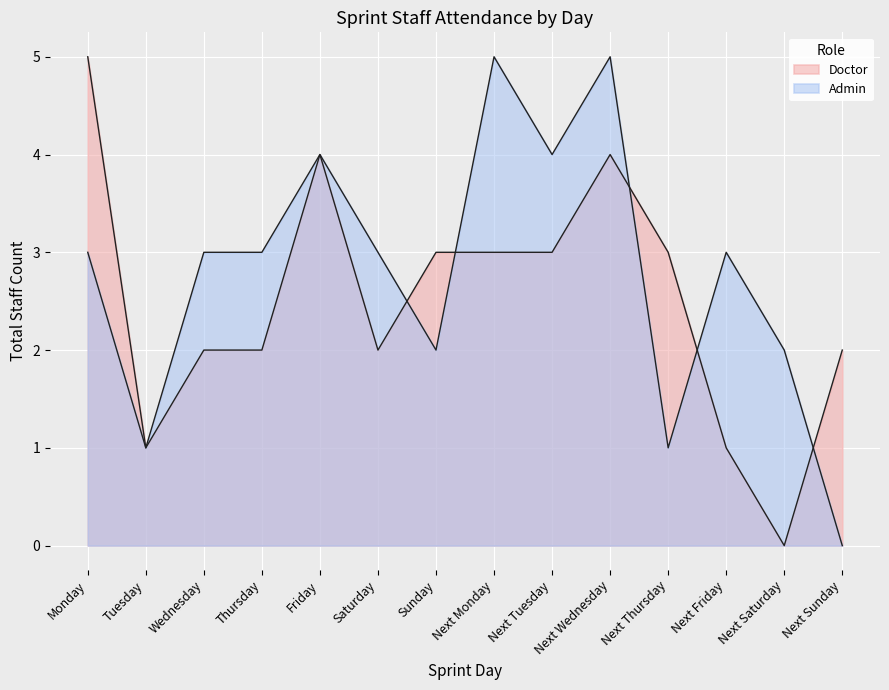

How many lines are shown in the chart?

2